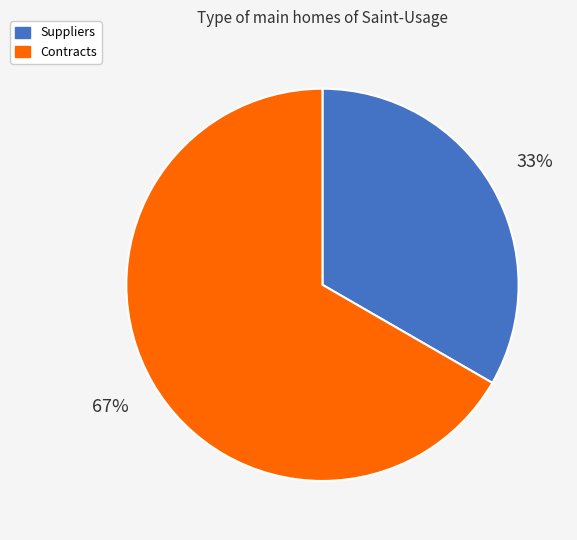

How many segments does this pie chart have?

2